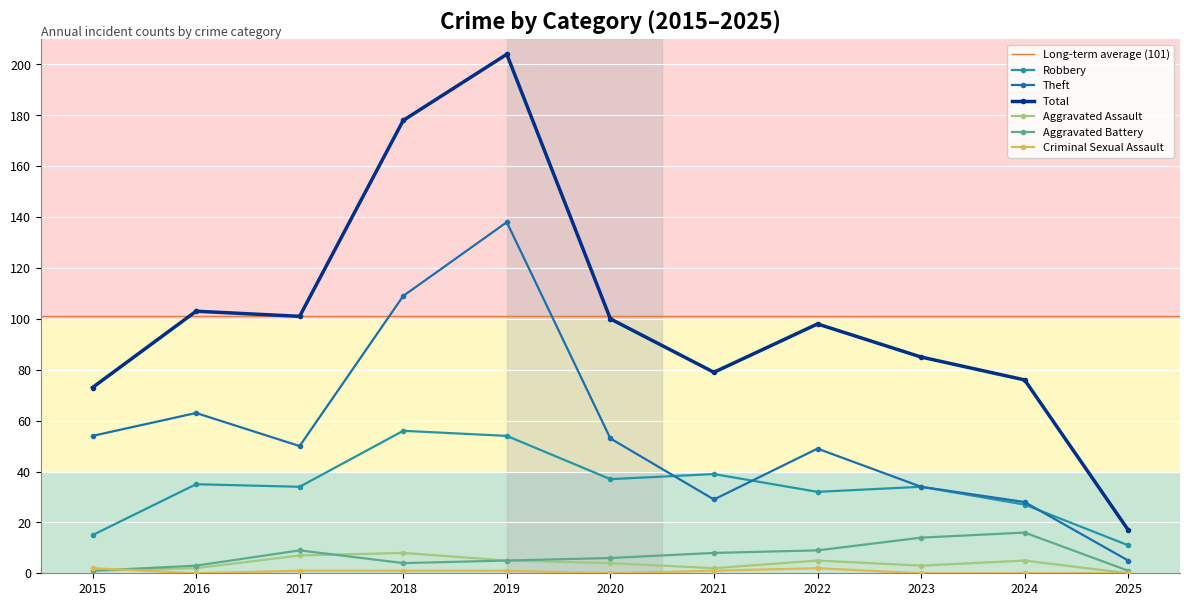

Is it true that Criminal Sexual Assault equals 1 at 2018?

True